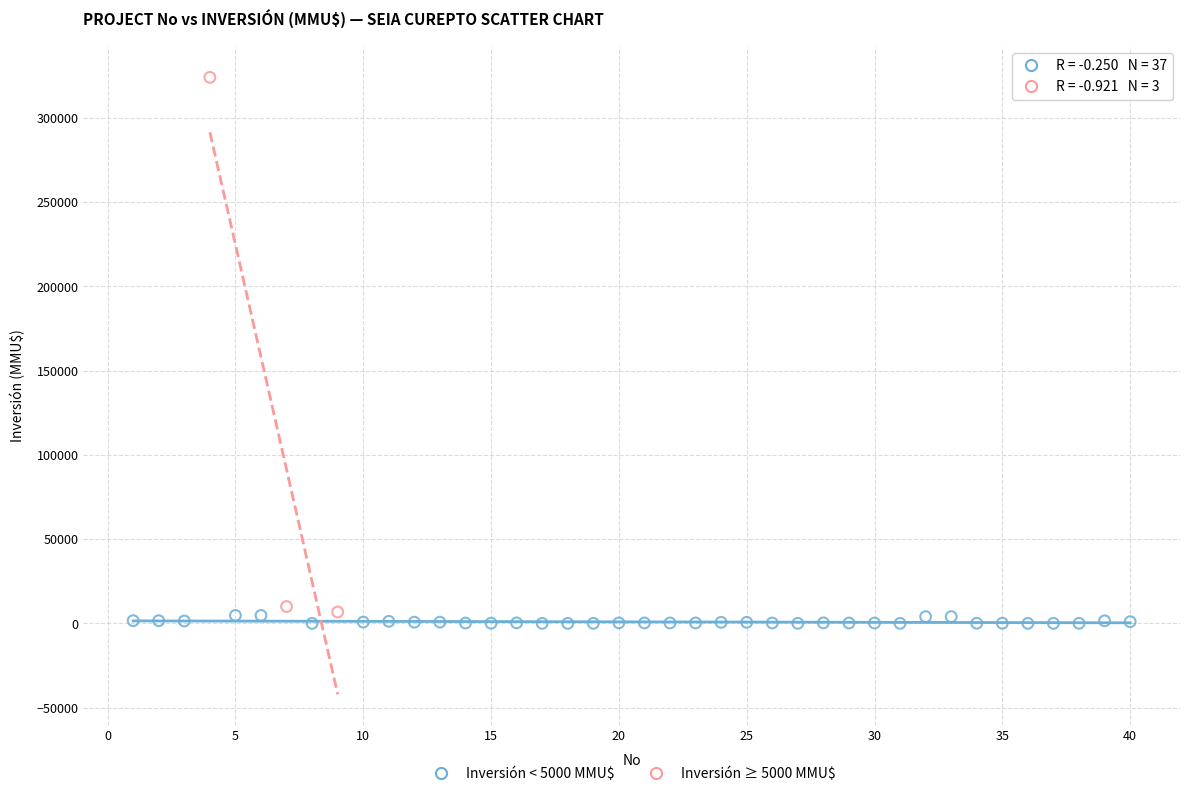

Which series reaches the maximum Y coordinate?

Inversión ≥ 5000 MMU$